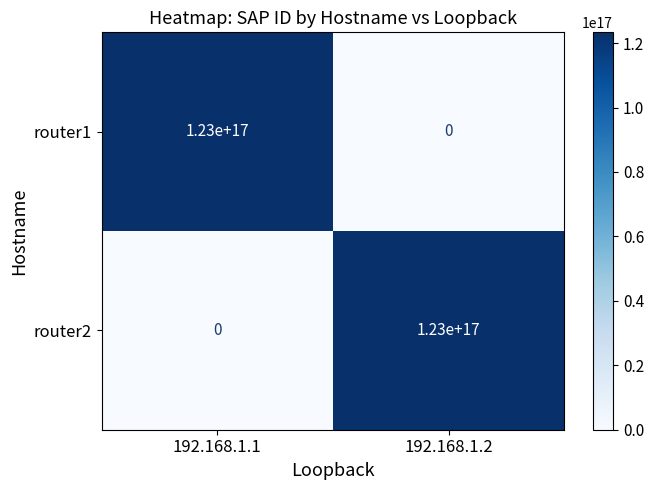

Rank the series at 192.168.1.1 from highest to lowest value.

router1, router2